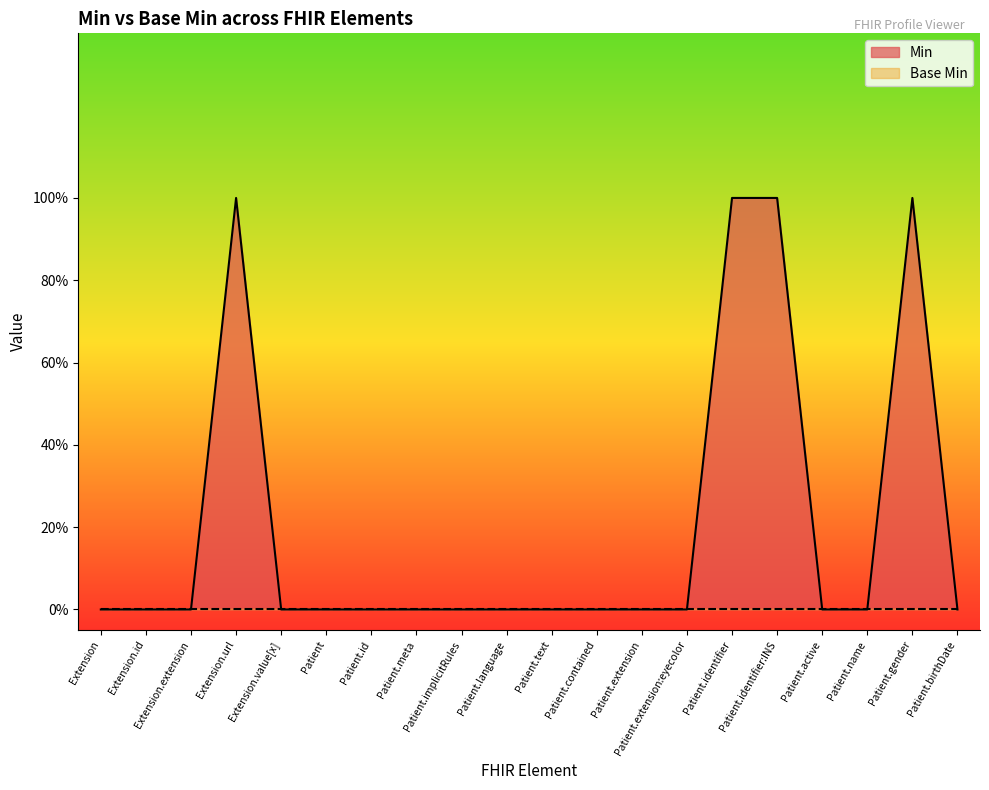

Reading right to left, transcribe all the data shown in this chart.

0	1	0	0	1	1	0	0	0	0	0	0	0	0	0	0	1	0	0	0